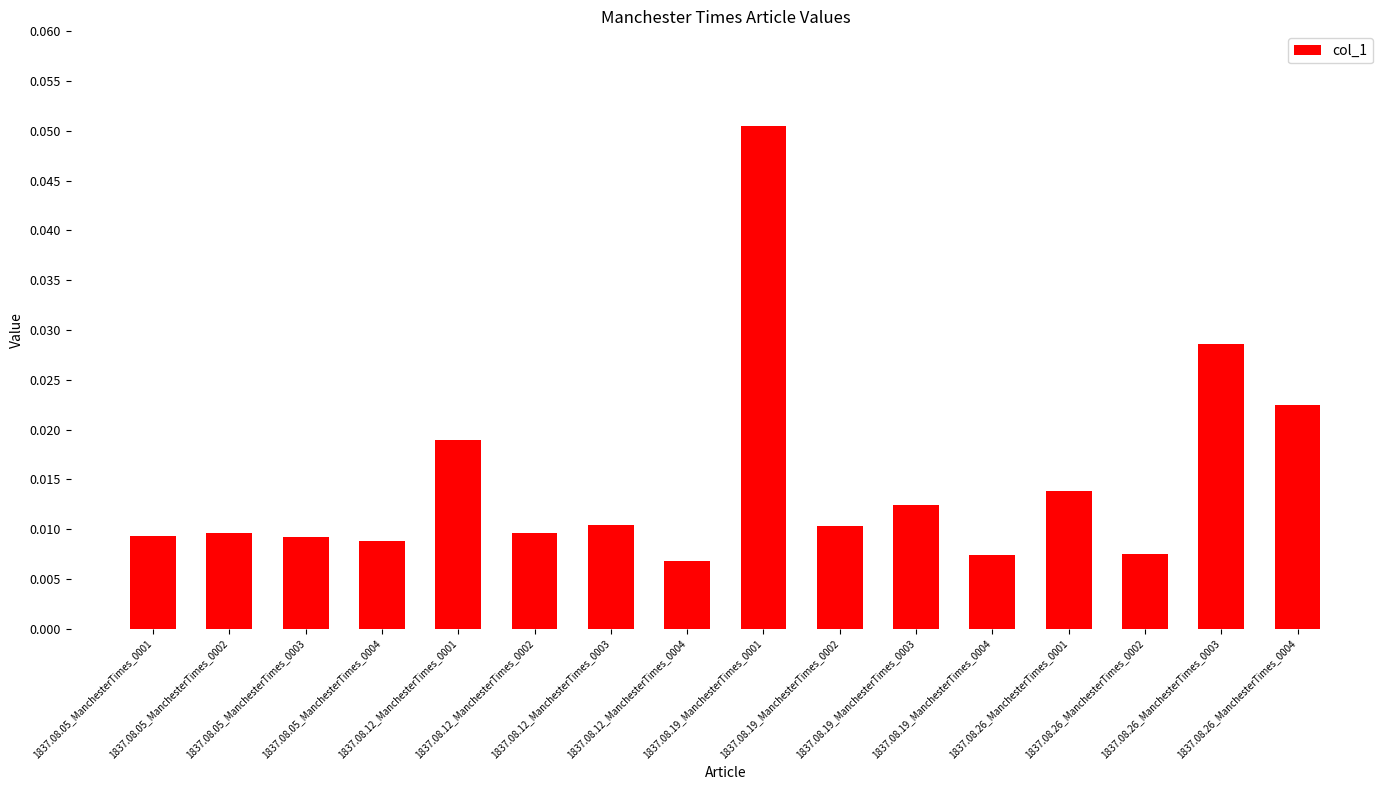

Between 1837.08.05_ManchesterTimes_0004 and 1837.08.19_ManchesterTimes_0002, which is larger?

1837.08.19_ManchesterTimes_0002